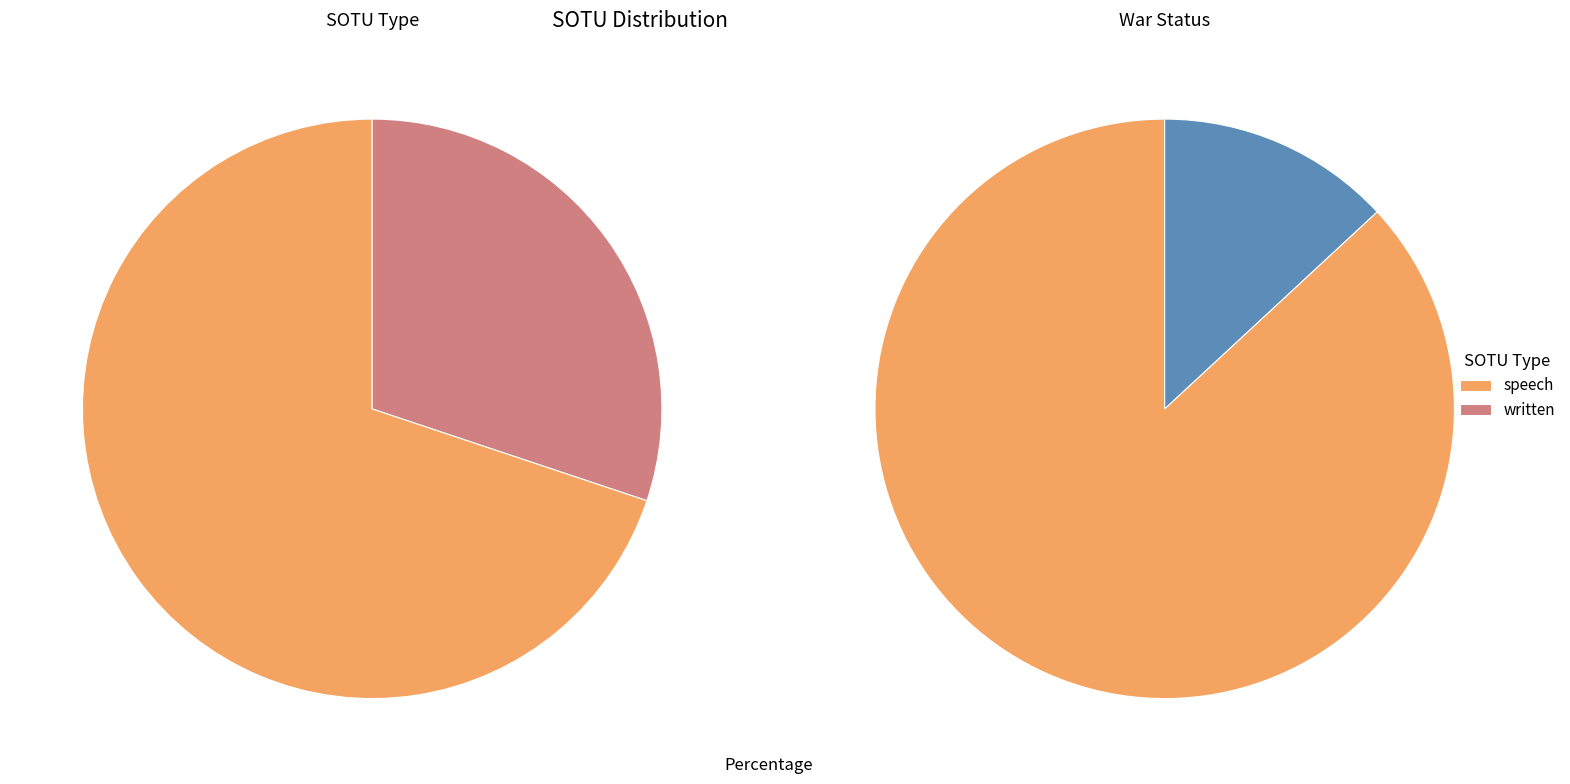

Which slice is the largest?

speech